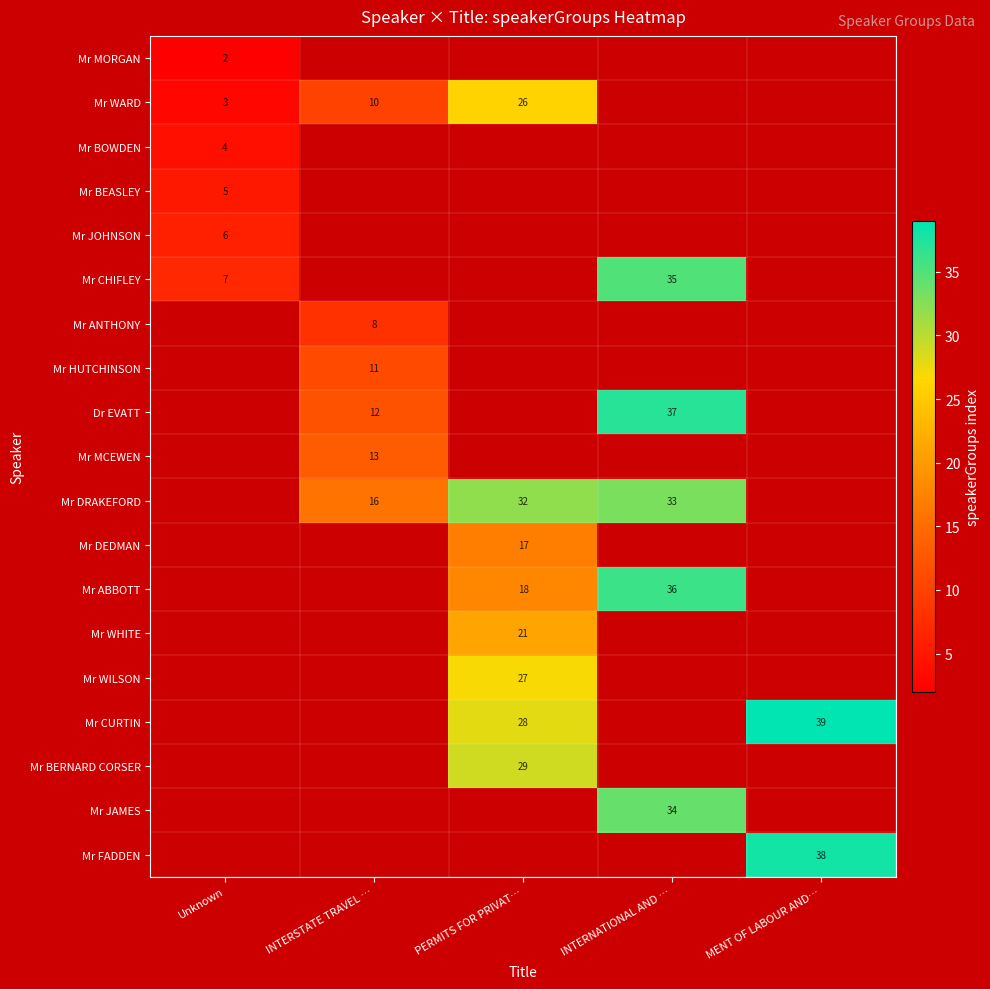

Is it true that Mr ABBOTT equals 18 at PERMITS FOR PRIVAT…?

True